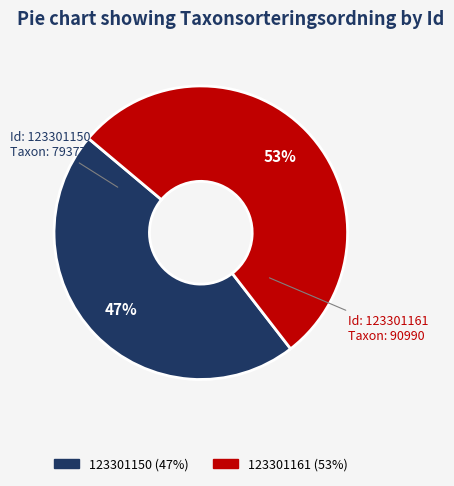

Do 123301150 and 123301161 together represent more than half of the pie?

Yes